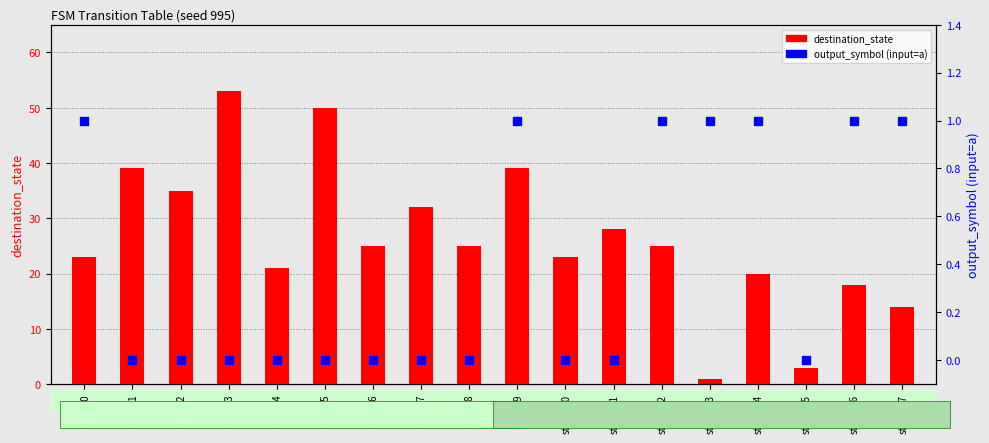

Is the value of output_symbol_a at state_1 greater than the value of destination_state at state_9?

No